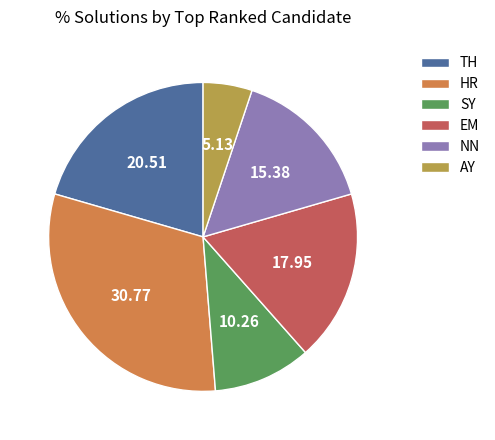

Does any single category account for the majority?

No